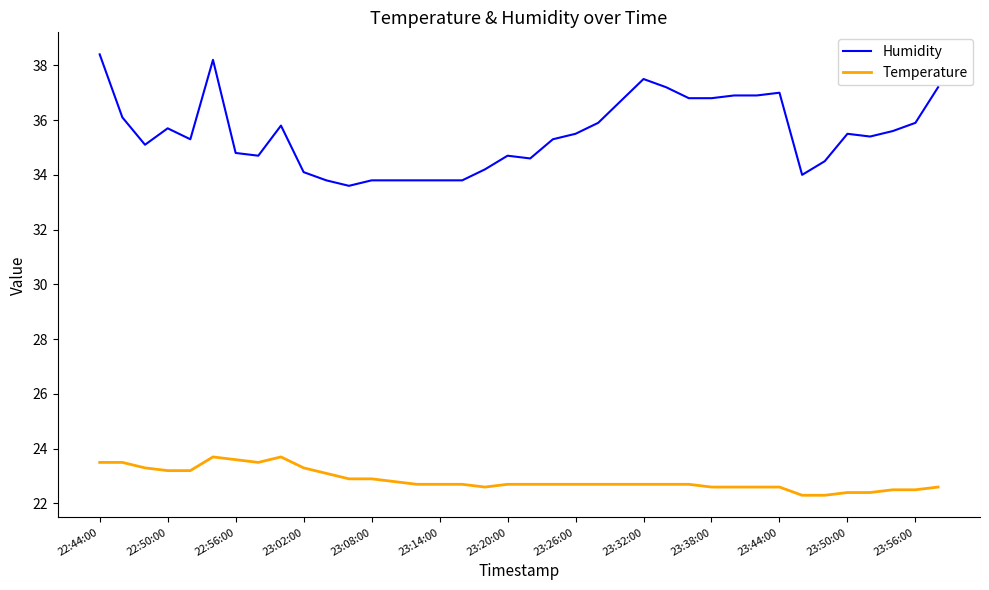

Rank the series by their average value, from lowest to highest.

Temperature, Humidity